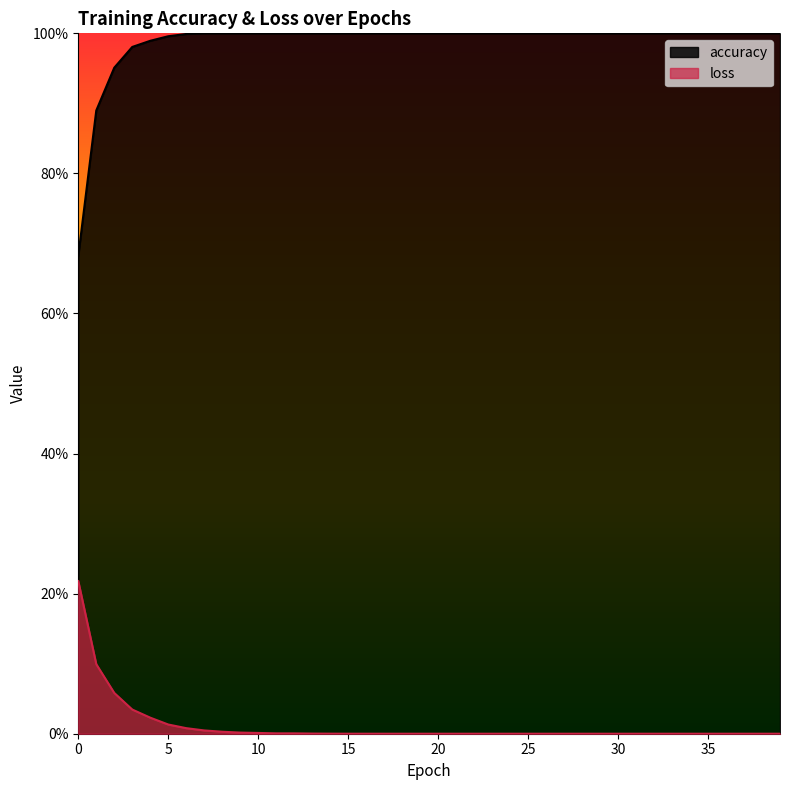

What is the total value across all series at 34?

1.0